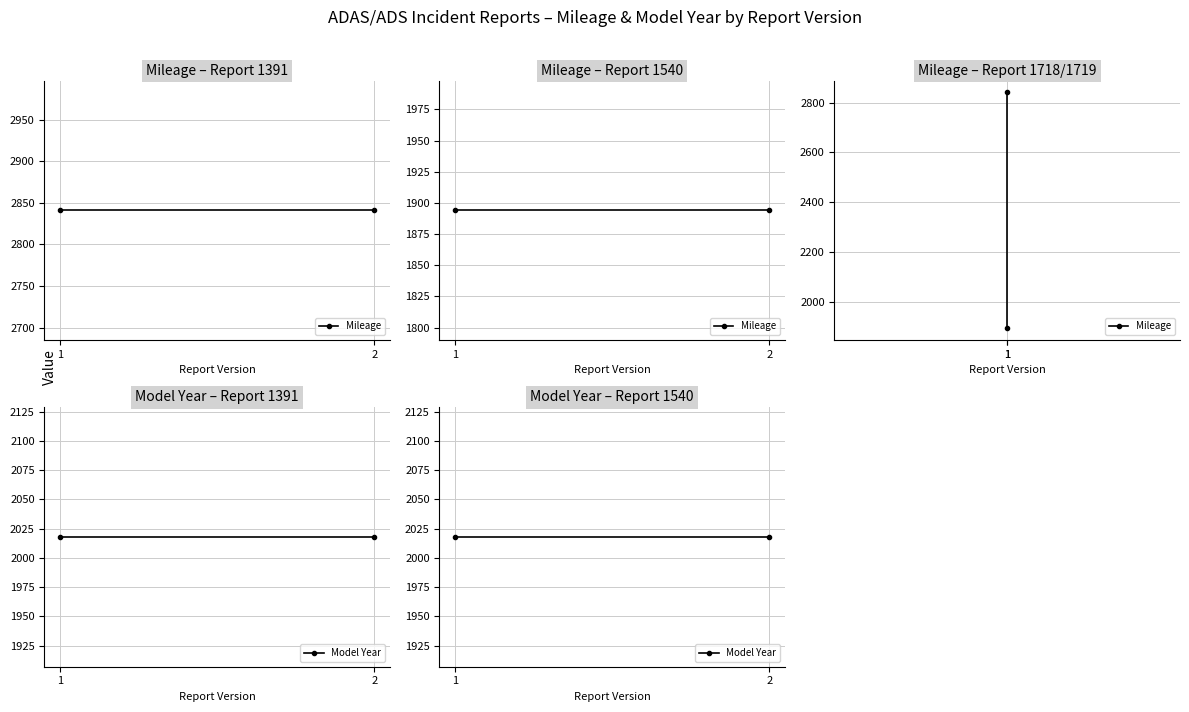

What is the value of the Model Year point at the 1st from the left?

2018